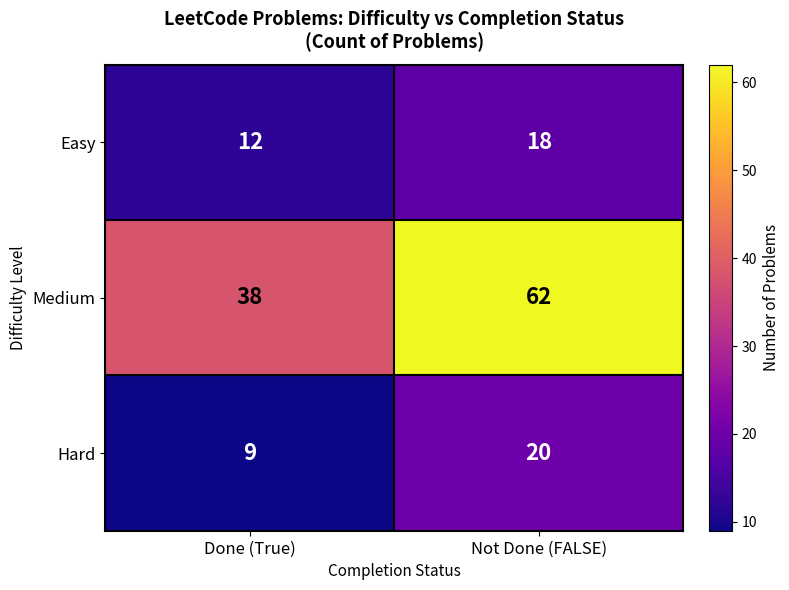

The Easy series shows 18 at Not Done (FALSE). True or false?

True